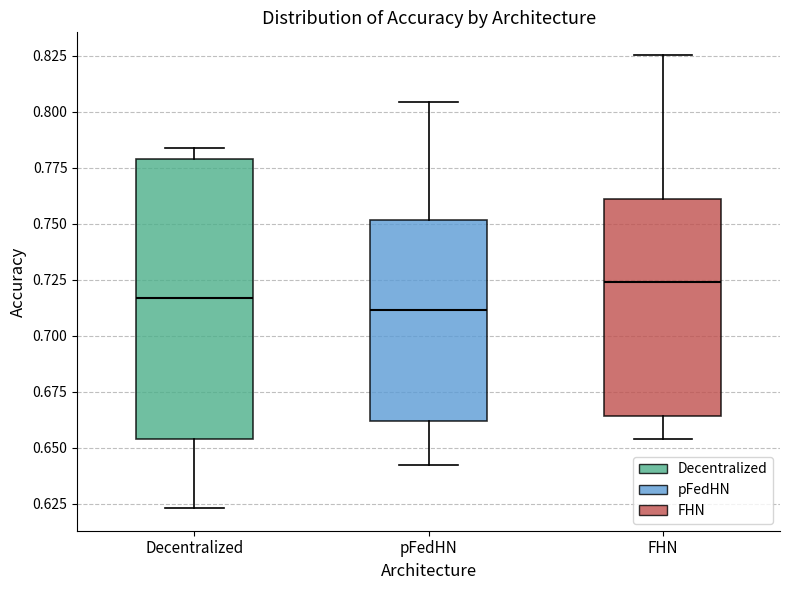

Reading left to right, transcribe this box plot: for each box, give where its median line is, the range the box spans, and where its two whiskers end, as read against the y-axis. The values are not printed on the chart, so give them approximately, as read against the axis.

Decentralized: median 0.715, box 0.655 to 0.780, whiskers 0.625 to 0.785
pFedHN: median 0.710, box 0.660 to 0.750, whiskers 0.640 to 0.805
FHN: median 0.725, box 0.665 to 0.760, whiskers 0.655 to 0.825